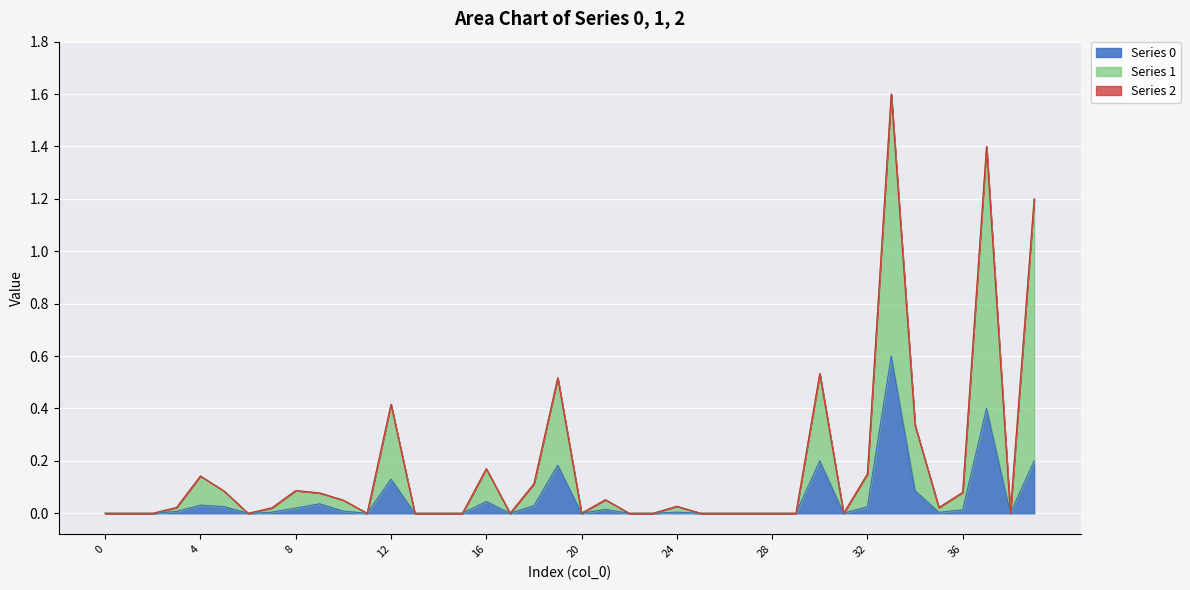

Rank the categories by 0 value from lowest to highest.

0, 1, 2, 6, 11, 13, 14, 15, 17, 20, 22, 23, 25, 26, 27, 28, 29, 31, 38, 35, 7, 24, 3, 10, 36, 21, 8, 32, 5, 18, 4, 9, 16, 34, 12, 19, 30, 39, 37, 33